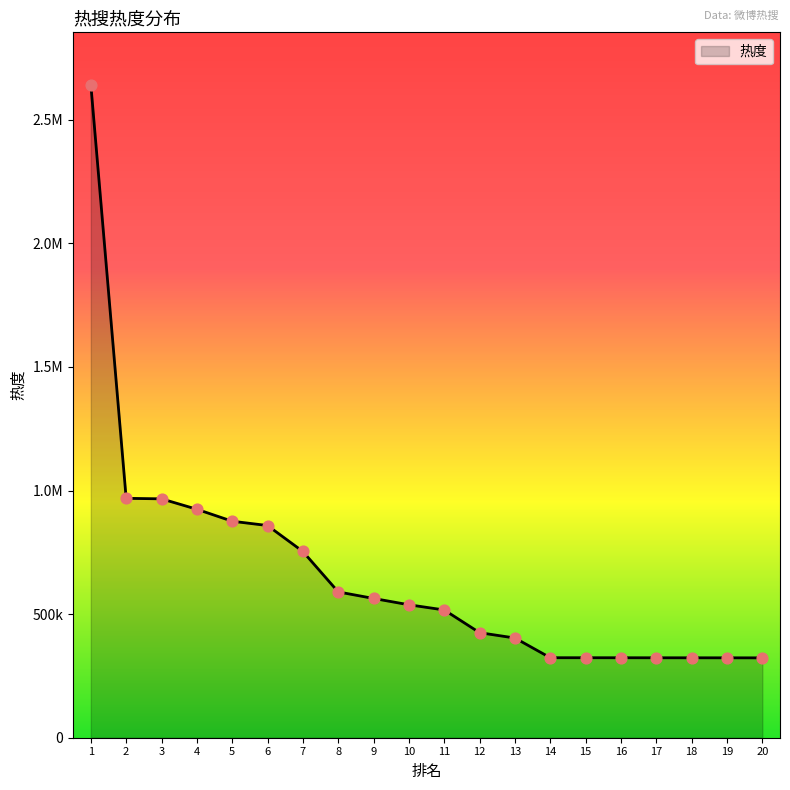

What is the change in value from 2 to 4?

-44210